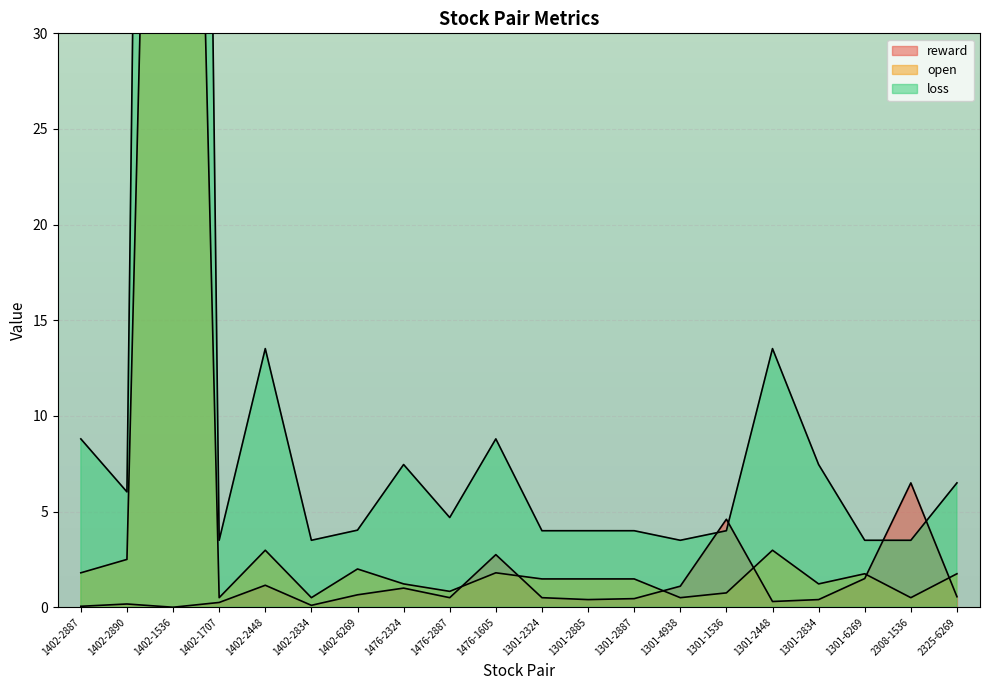

In open, how many points are higher than both neighbors (excluding endpoints)?

6